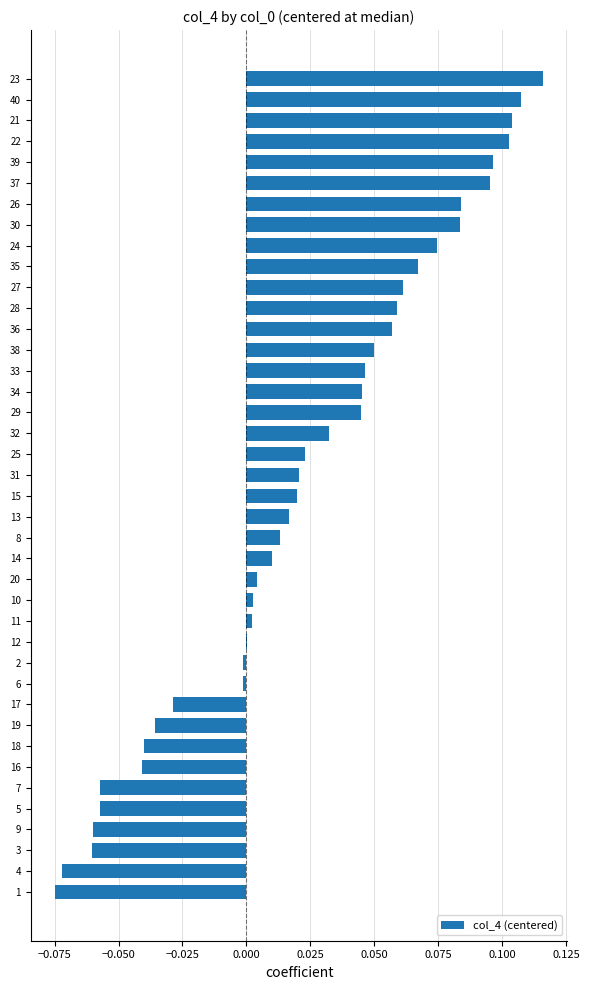

Count the number of categories in the chart.

40